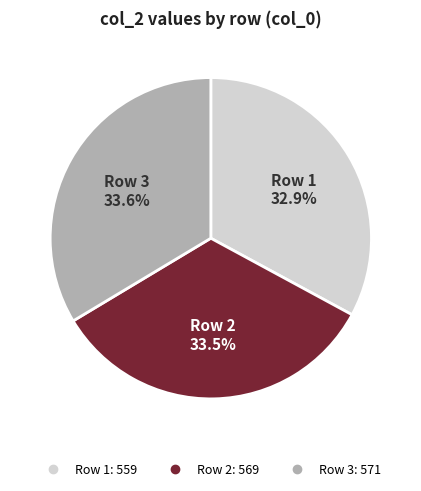

Does any single category account for the majority?

No